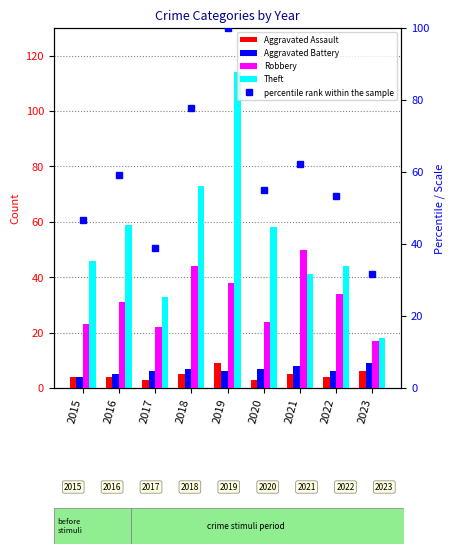

Reading left to right, transcribe all the data shown in this chart.

Aggravated Assault: 2015=4.0	2016=4.0	2017=3.0	2018=5.0	2019=9.0	2020=3.0	2021=5.0	2022=4.0	2023=6.0
Aggravated Battery: 2015=4.0	2016=5.0	2017=6.0	2018=7.0	2019=6.0	2020=7.0	2021=8.0	2022=6.0	2023=9.0
Robbery: 2015=23.0	2016=31.0	2017=22.0	2018=44.0	2019=38.0	2020=24.0	2021=50.0	2022=34.0	2023=17.0
Theft: 2015=46.0	2016=59.0	2017=33.0	2018=73.0	2019=114.0	2020=58.0	2021=41.0	2022=44.0	2023=18.0
percentile rank within the sample: 2015=46.7	2016=59.3	2017=38.9	2018=77.8	2019=100.0	2020=55.1	2021=62.3	2022=53.3	2023=31.7